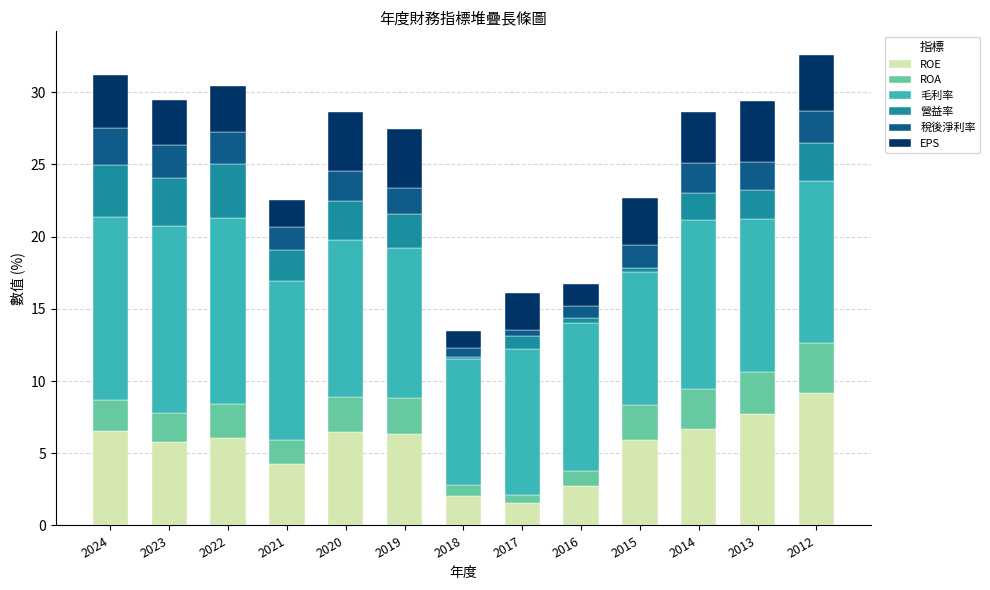

What is the total value across all series at 2012?

32.6